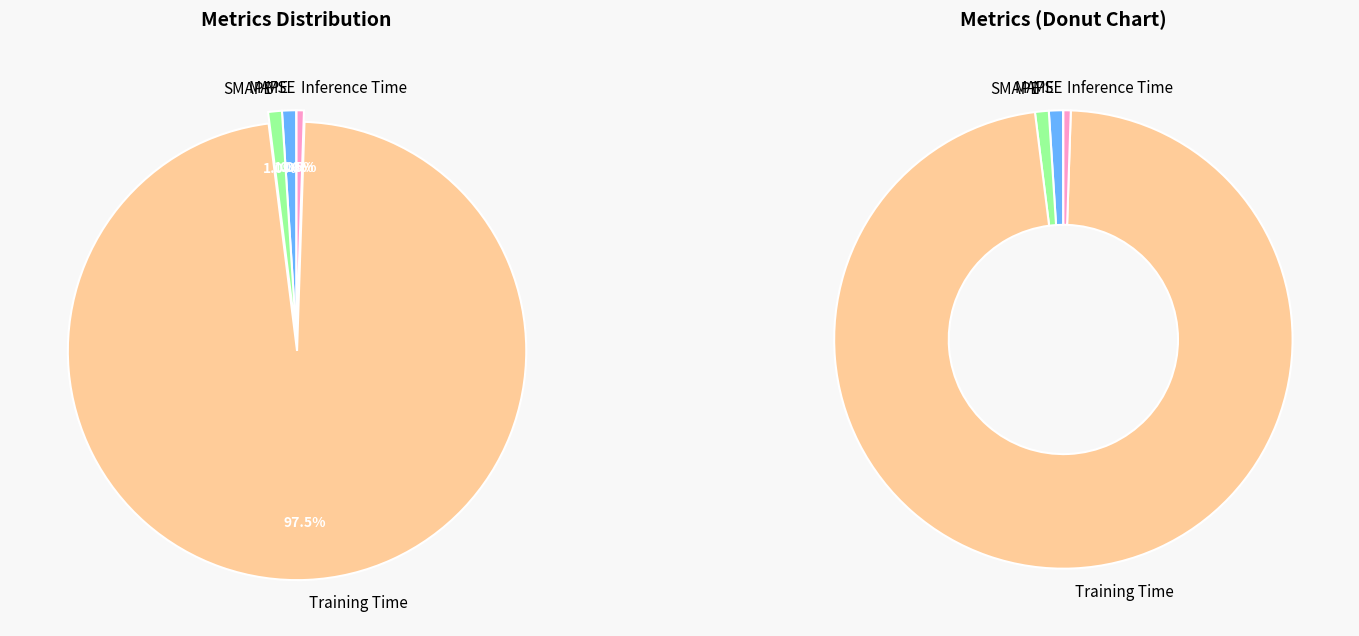

Is it true that MAPE is 1% of the pie?

True